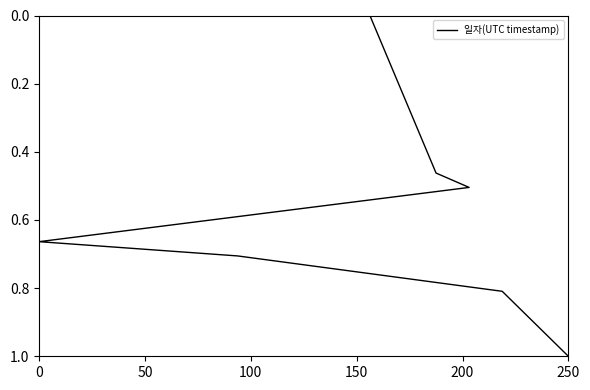

How many lines are shown in the chart?

1